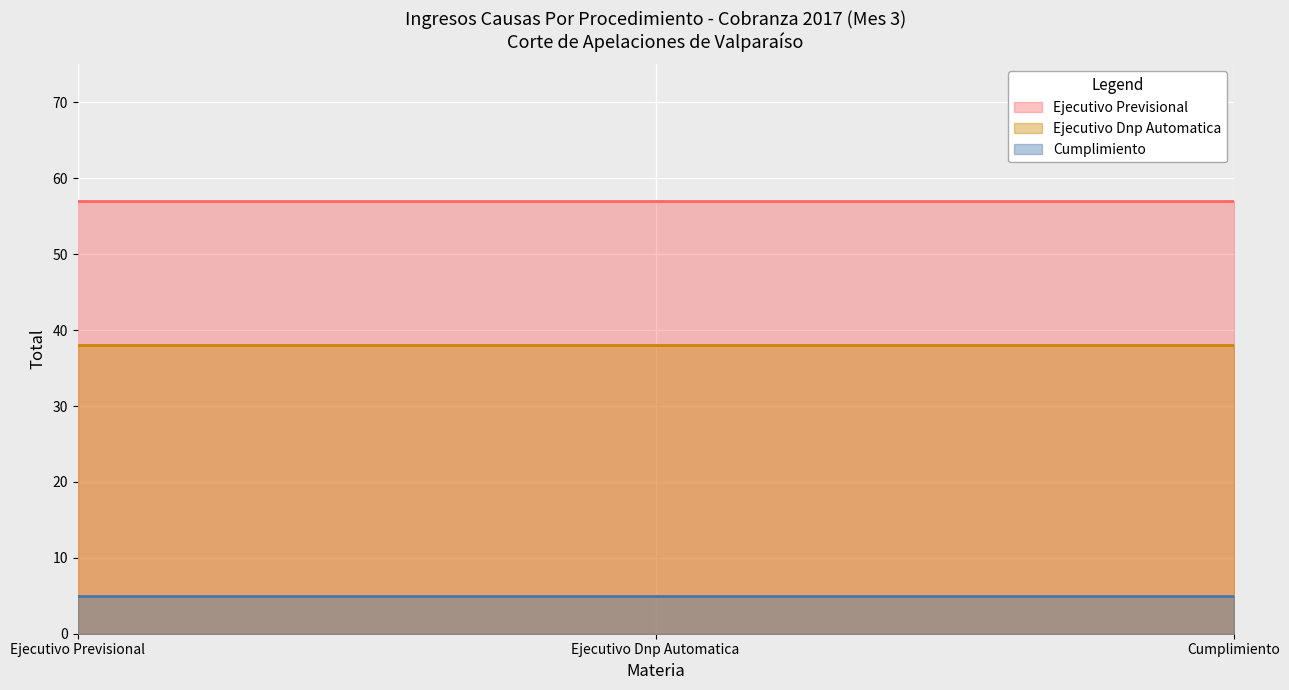

Reading left to right, what are all the values shown in this chart?

Ejecutivo Previsional: 57	57	57
Ejecutivo Dnp Automatica: 38	38	38
Cumplimiento: 5	5	5